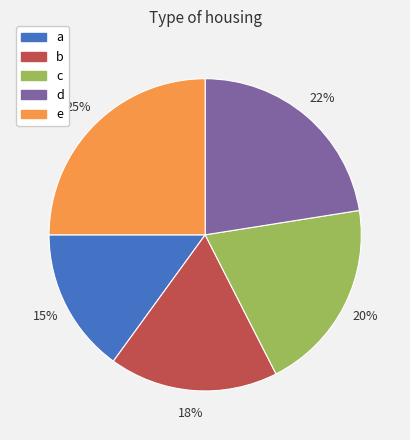

Which slice is the largest?

e